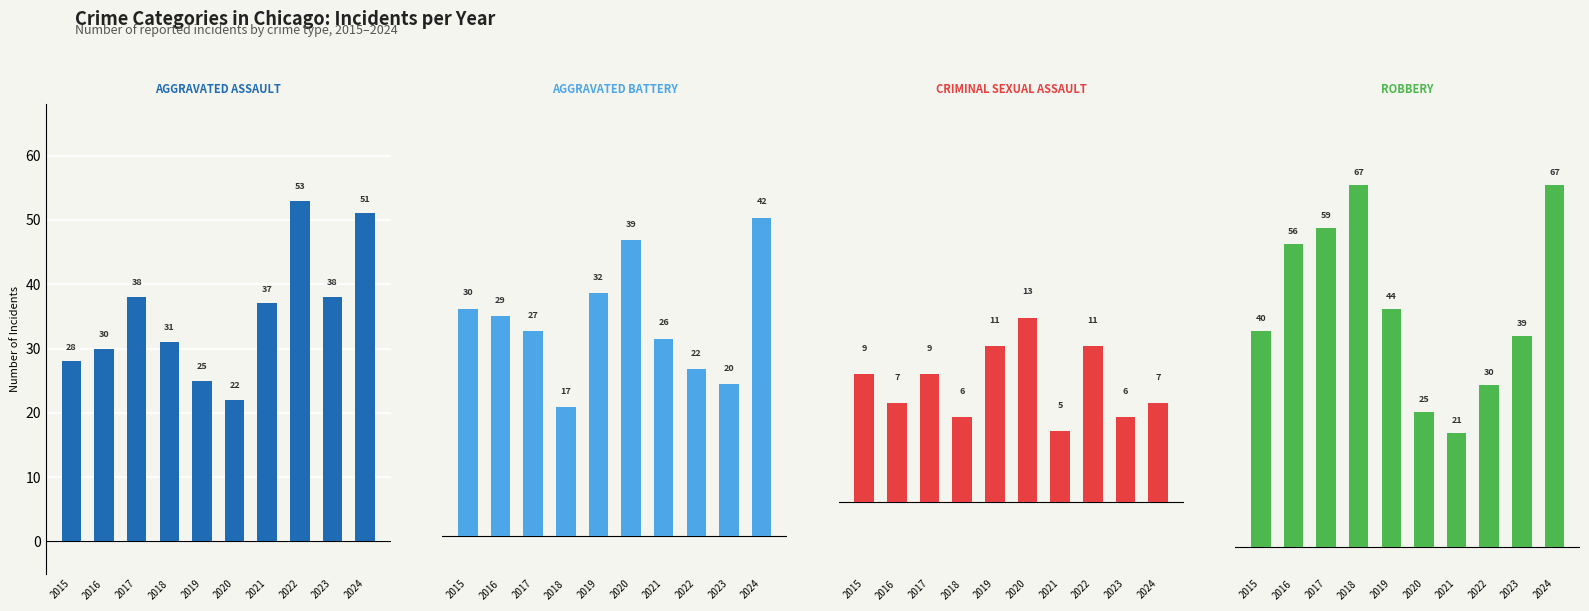

At which label is Aggravated Battery closest to 29?

2016